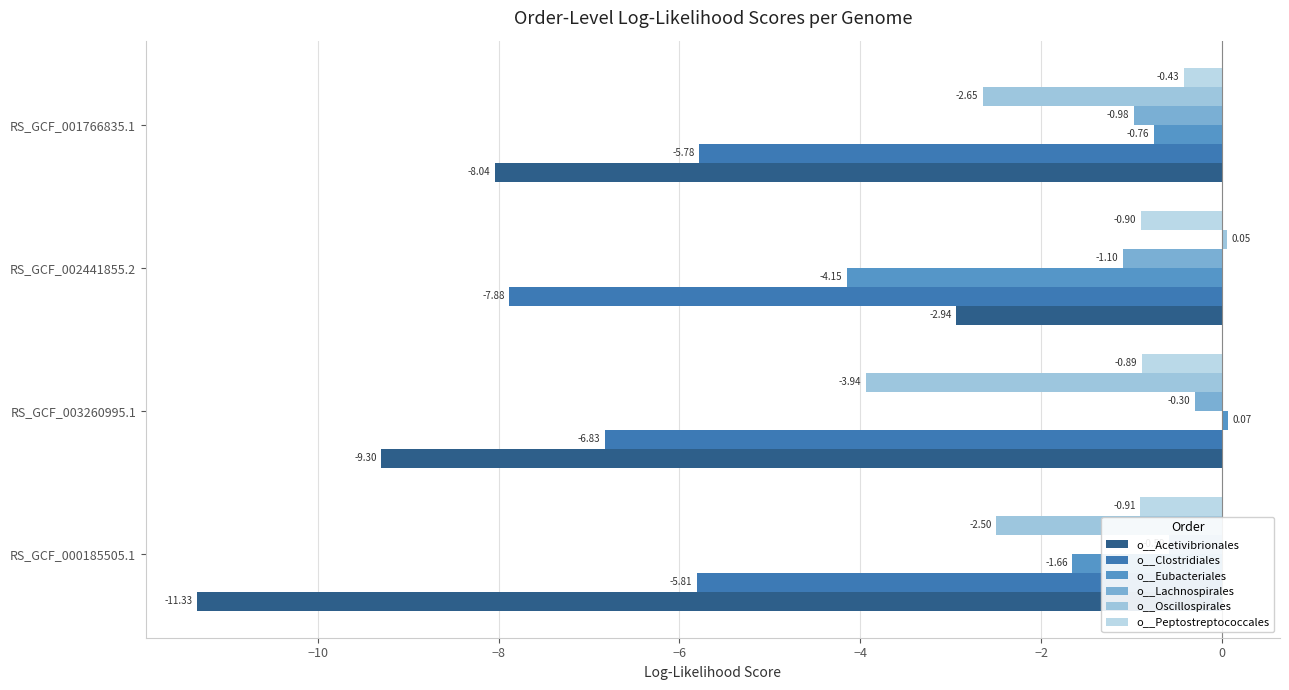

How many distinct data groups are displayed?

6